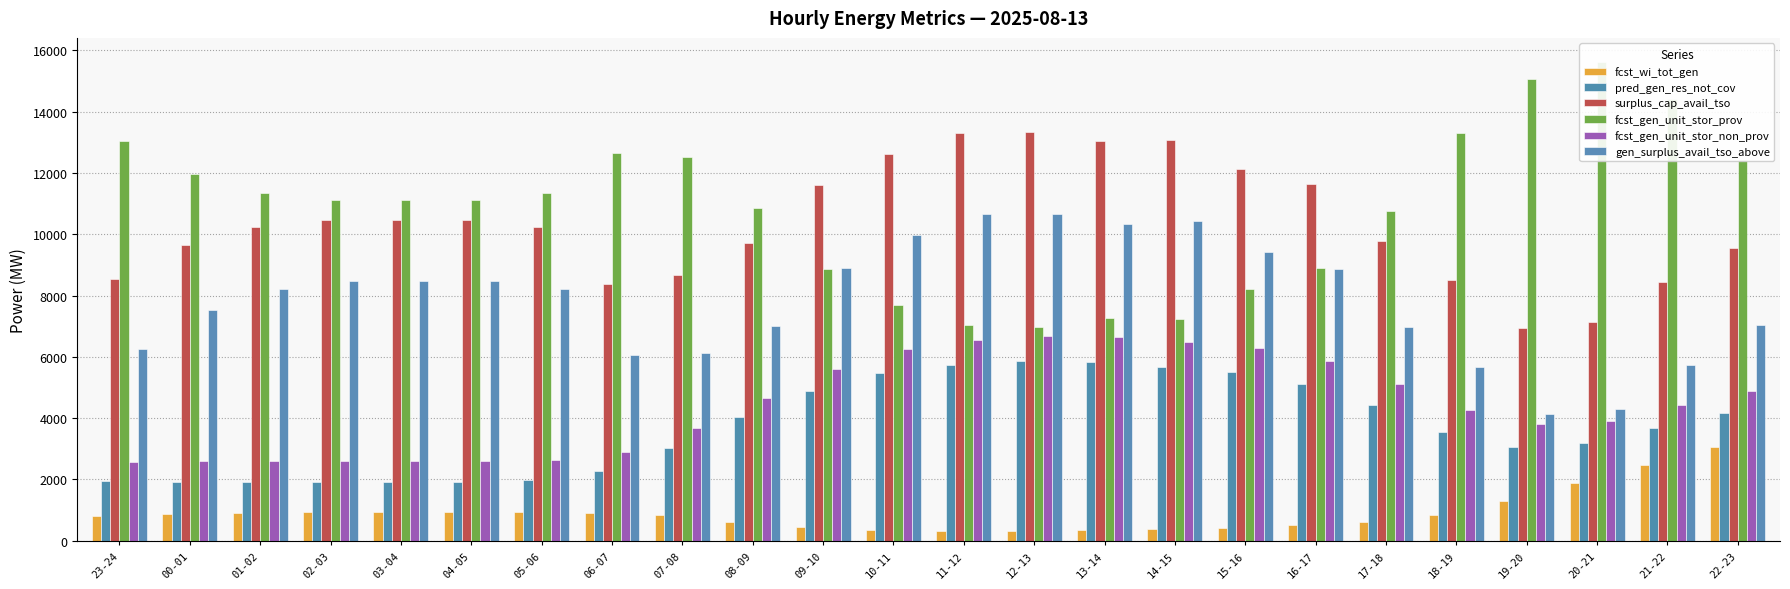

Between 07-08 and 05-06, which is larger?

05-06